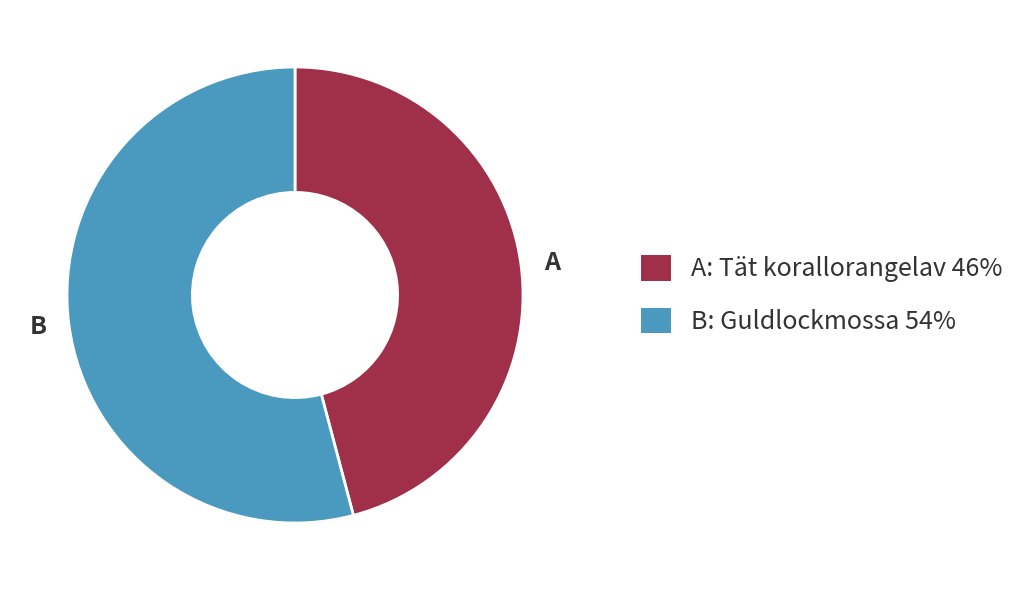

Is there a majority slice in this chart?

Yes